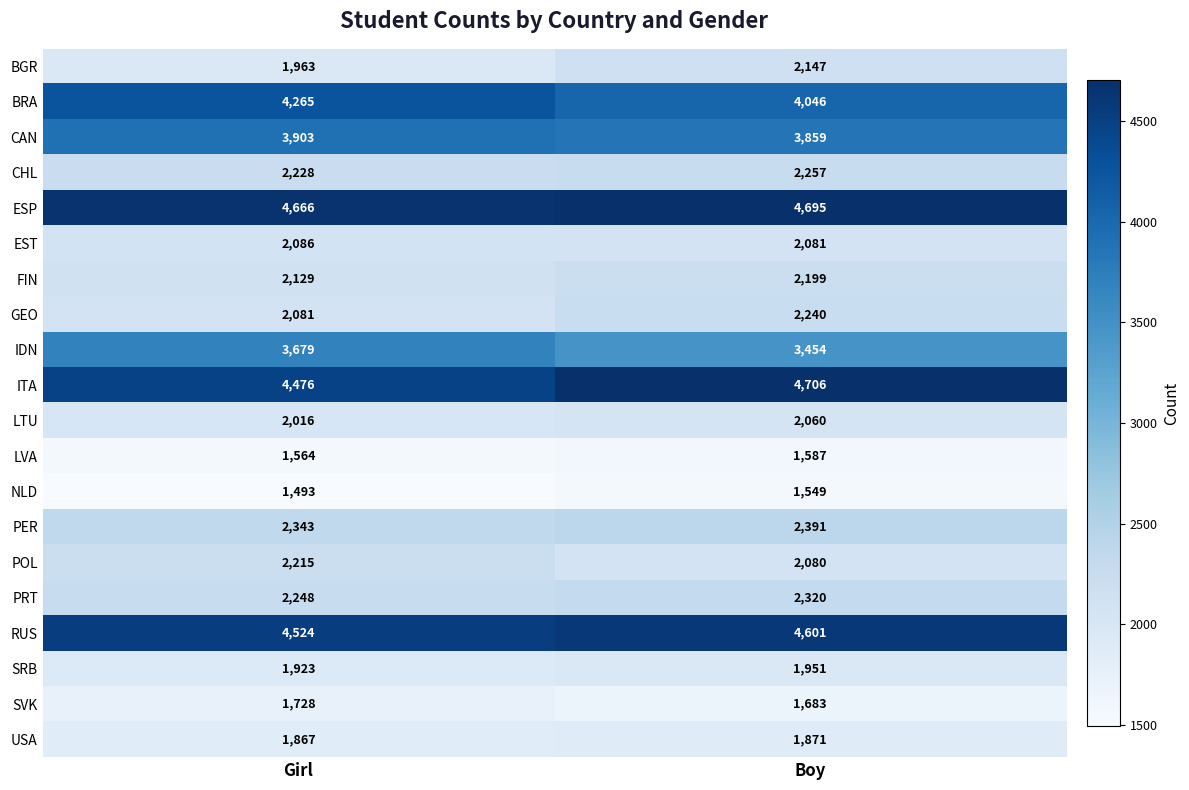

Which series changed the most between Girl and Boy?

ITA